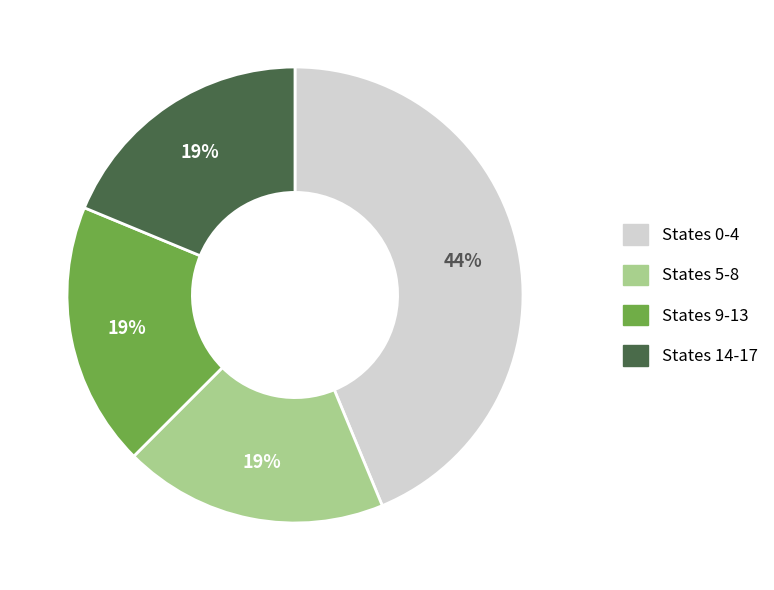

Combined, do States 0-4 and States 5-8 account for over 50%?

Yes